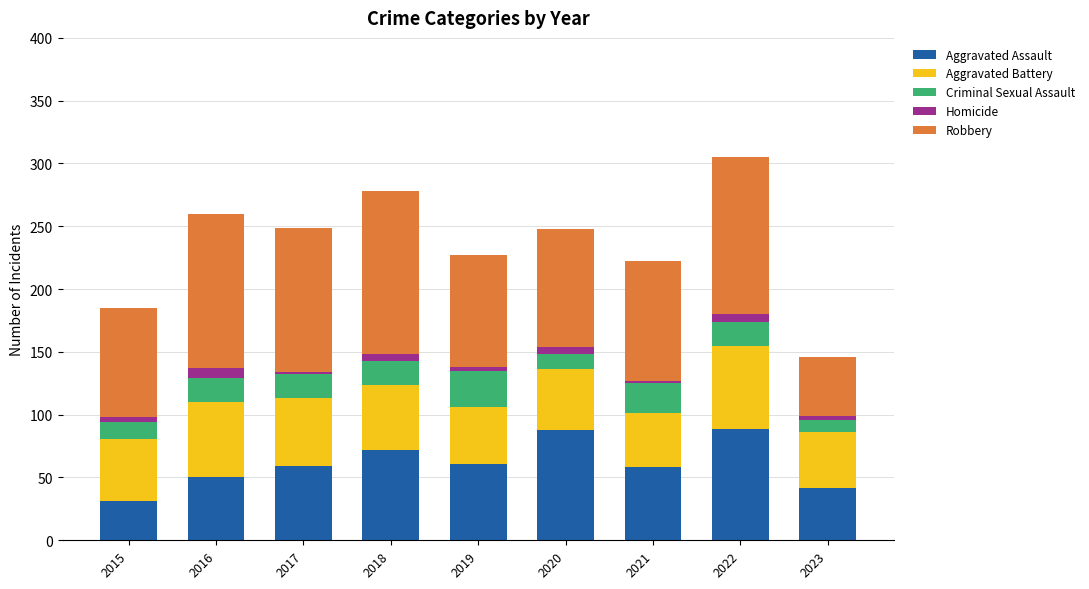

What is the difference between the maximum and minimum values in the Aggravated Assault series?

58